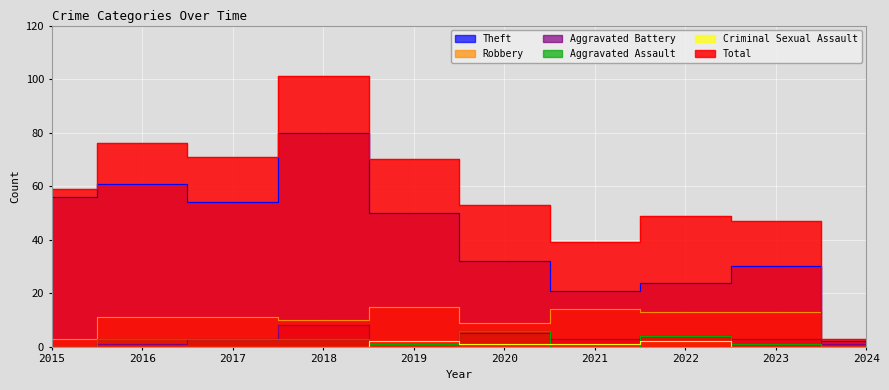

True or false: Criminal Sexual Assault has a value of 1 at 2016.

False